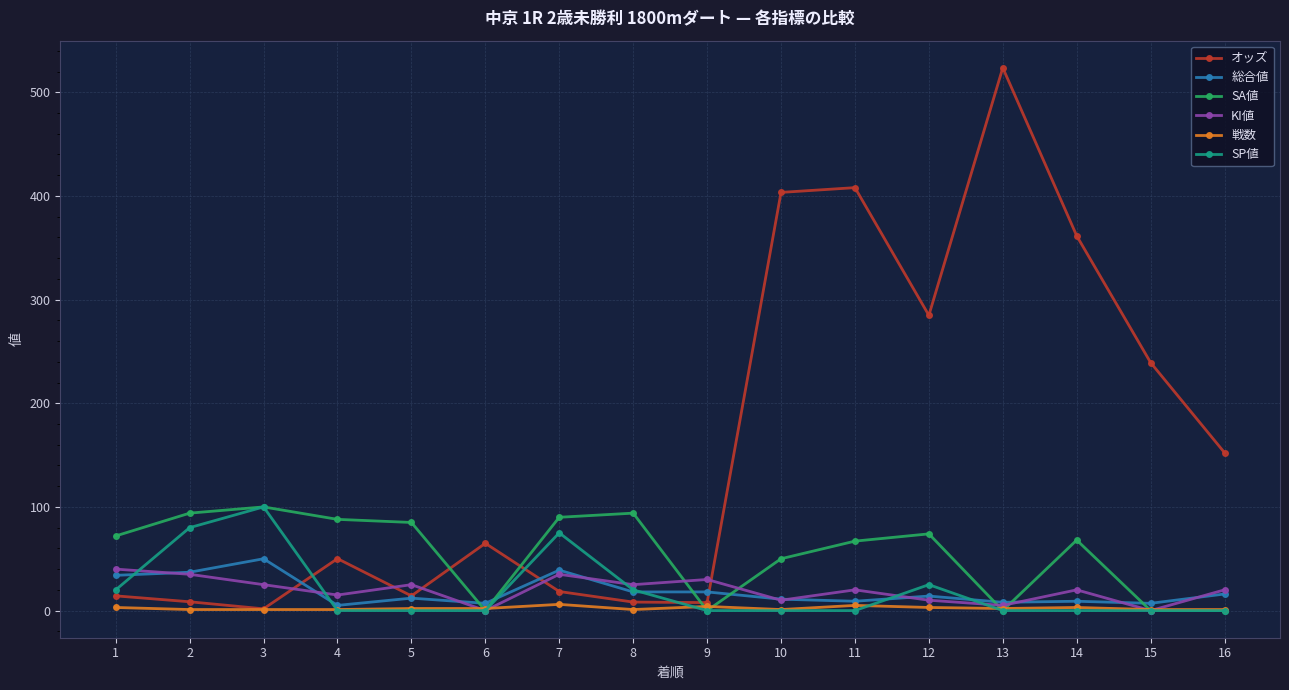

How many lines are shown in the chart?

6